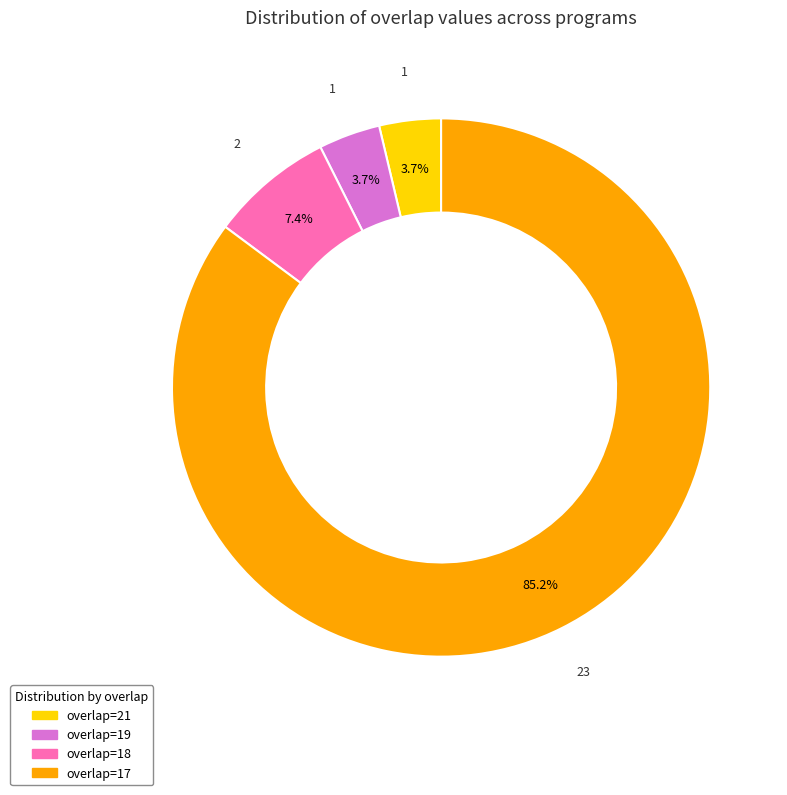

How many slices are in this pie chart?

4